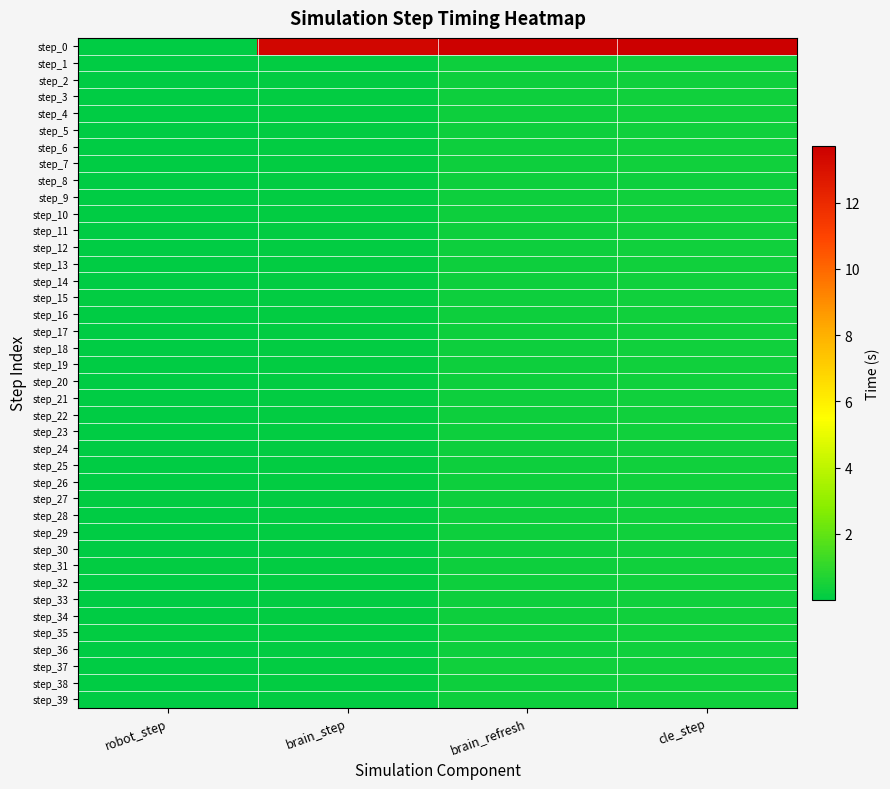

List the series in order of their peak value, lowest first.

step_8, step_7, step_2, step_9, step_4, step_6, step_10, step_12, step_11, step_1, step_5, step_3, step_18, step_23, step_21, step_20, step_28, step_31, step_13, step_33, step_19, step_38, step_26, step_24, step_39, step_25, step_15, step_34, step_36, step_35, step_17, step_29, step_22, step_14, step_30, step_16, step_32, step_27, step_37, step_0